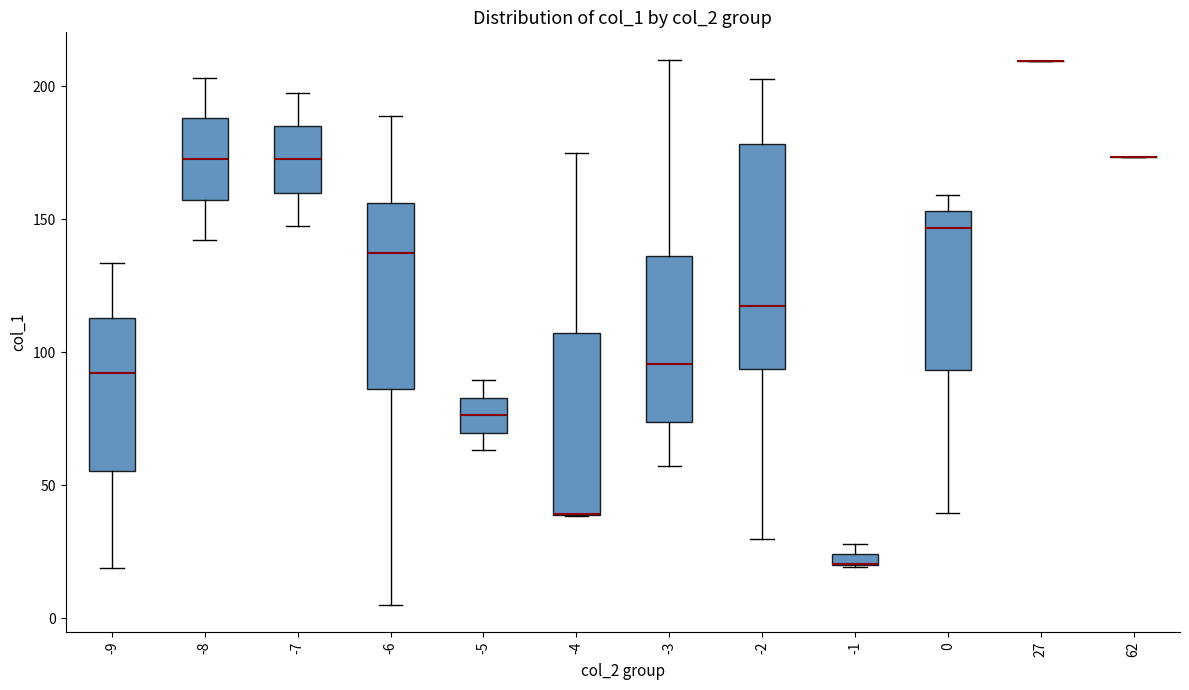

Comparing the boxes themselves (not the whiskers), which one is the tallest?

-2